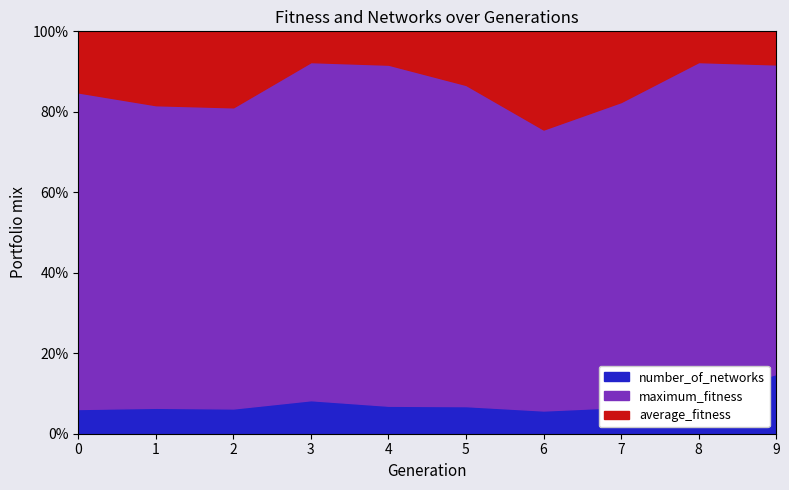

Does the chart display data point markers on the line(s)?

No